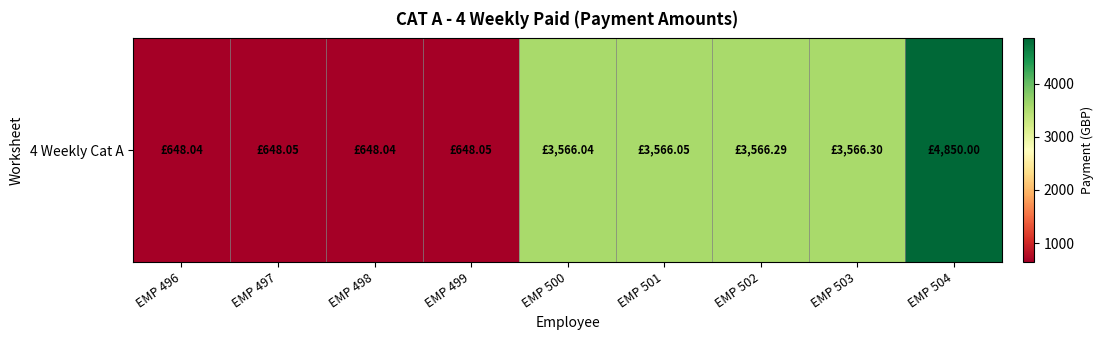

What is the difference between the values at EMP 496 and EMP 503?

2918.3